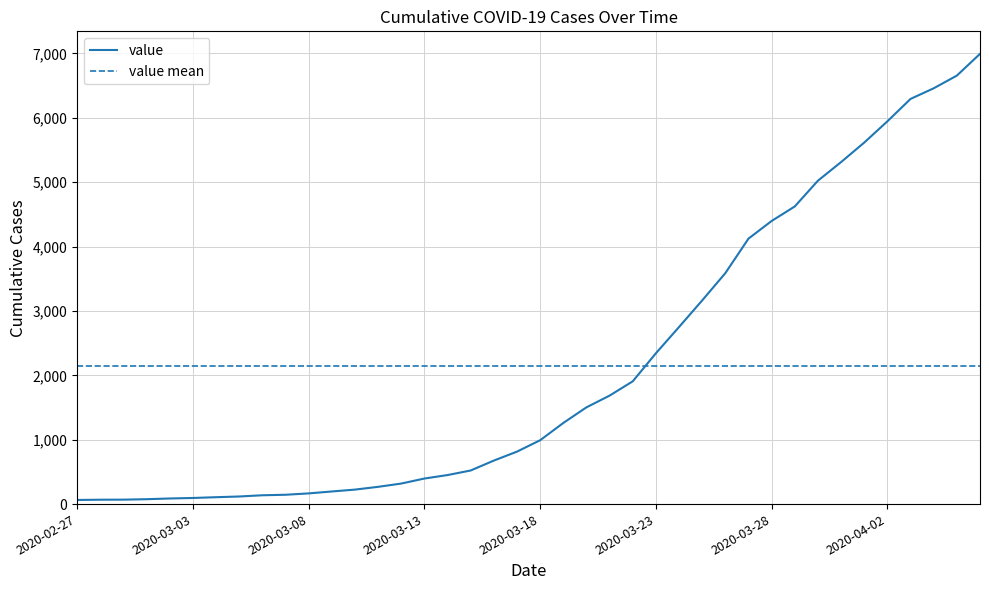

List the labels in order of value, smallest first.

2020-02-27, 2020-02-28, 2020-02-29, 2020-03-01, 2020-03-02, 2020-03-03, 2020-03-04, 2020-03-05, 2020-03-06, 2020-03-07, 2020-03-08, 2020-03-09, 2020-03-10, 2020-03-11, 2020-03-12, 2020-03-13, 2020-03-14, 2020-03-15, 2020-03-16, 2020-03-17, 2020-03-18, 2020-03-19, 2020-03-20, 2020-03-21, 2020-03-22, 2020-03-23, 2020-03-24, 2020-03-25, 2020-03-26, 2020-03-27, 2020-03-28, 2020-03-29, 2020-03-30, 2020-03-31, 2020-04-01, 2020-04-02, 2020-04-03, 2020-04-04, 2020-04-05, 2020-04-06